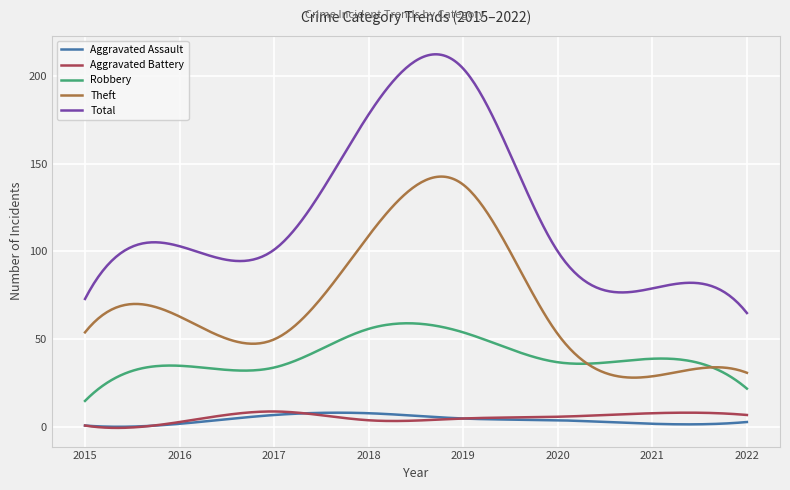

True or false: Total and Robbery cross at least once.

False